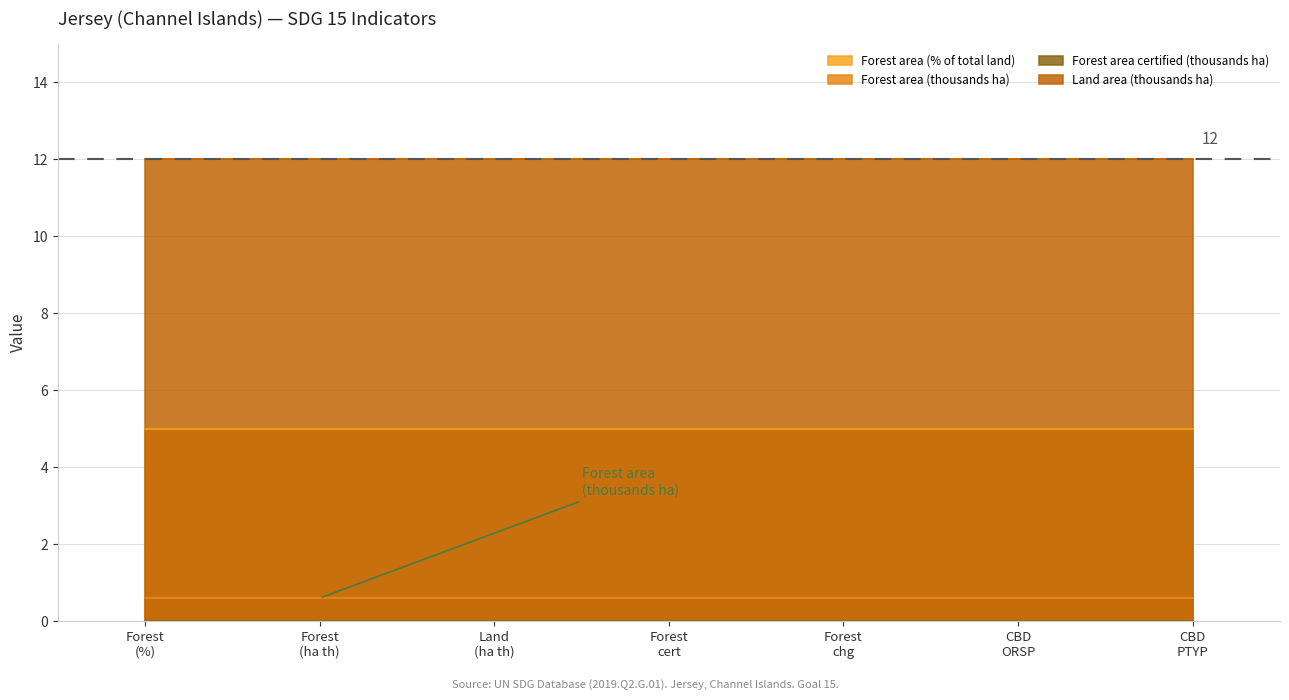

List the series in order of their peak value, lowest first.

Forest area certified (thousands ha), Forest area (thousands ha), Forest area (% of total land), Land area (thousands ha)